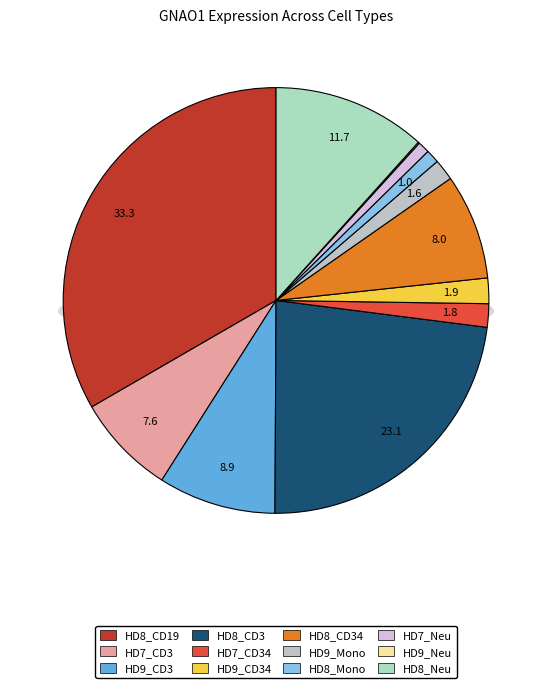

Combined, do HD8_CD19 and HD9_Neu account for over 50%?

No